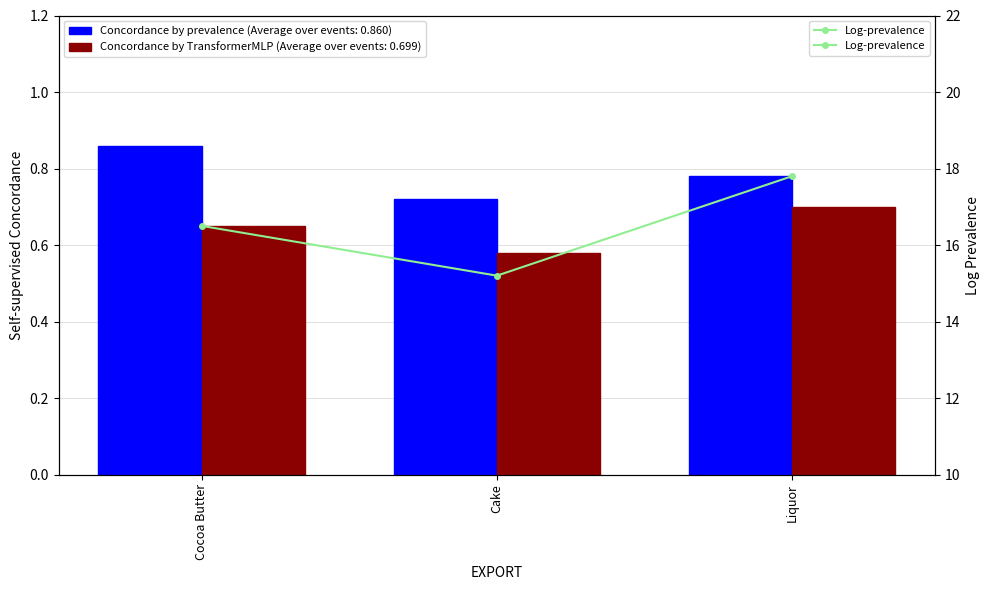

Between Cocoa Butter and Cake, which is larger?

Cocoa Butter